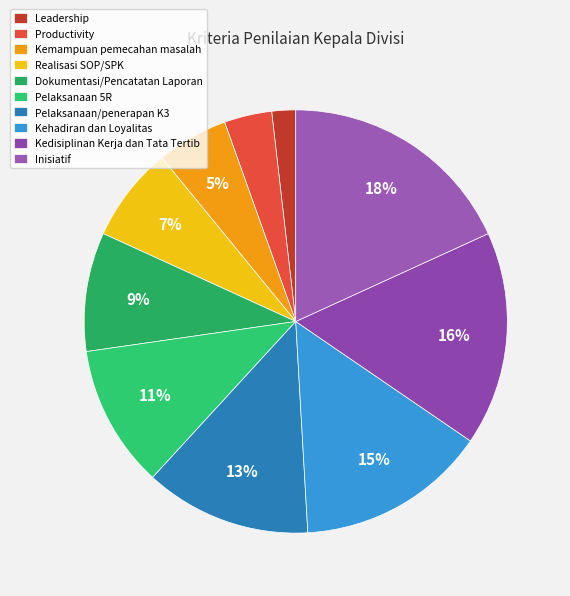

How many segments does this pie chart have?

10